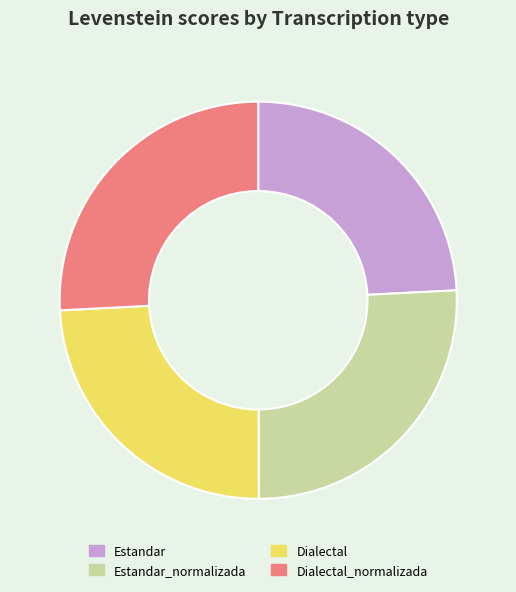

How many slices are in this pie chart?

4